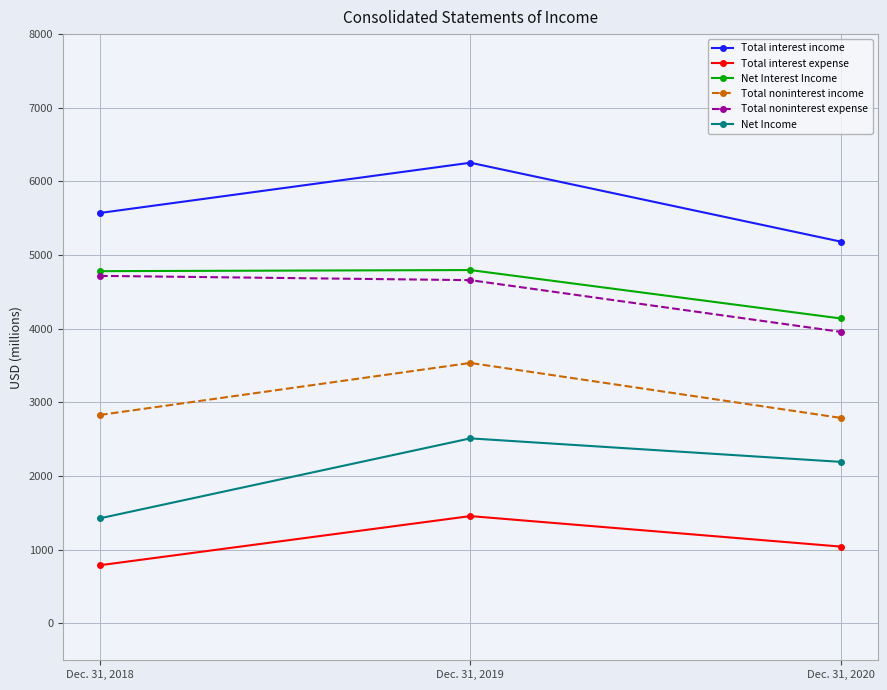

Which category has the lowest value across all series?

Dec. 31, 2018